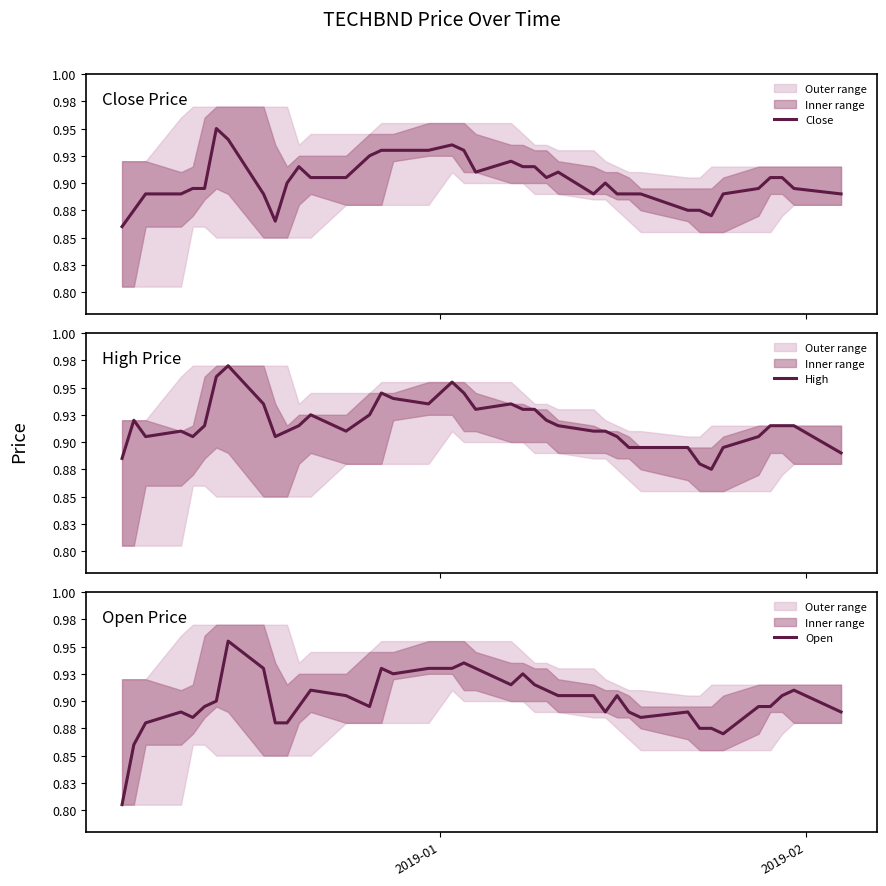

Which series has the widest spread of values?

Open